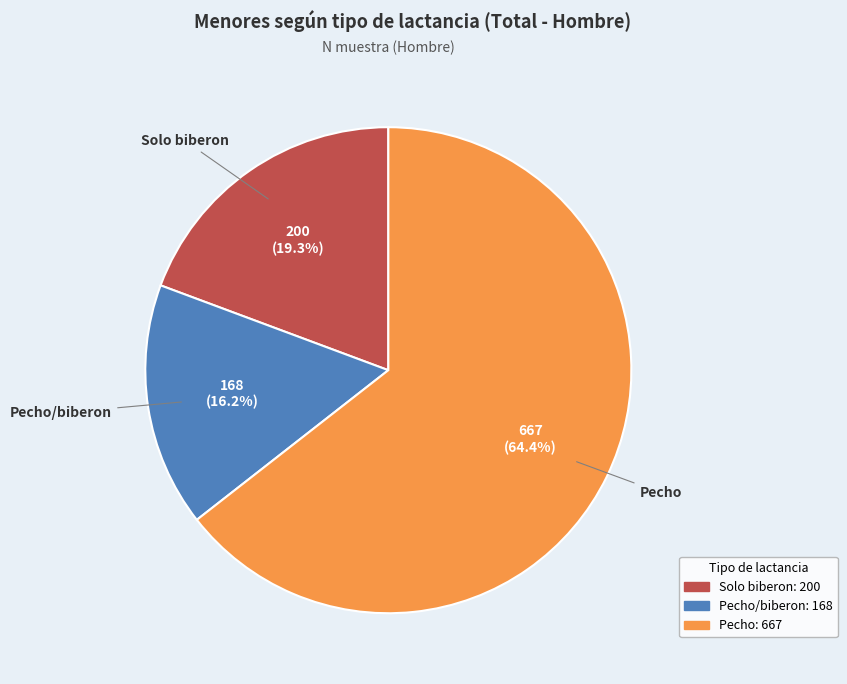

To the nearest percent, what is the difference between the Solo biberon and Pecho/biberon slice percentages?

3%